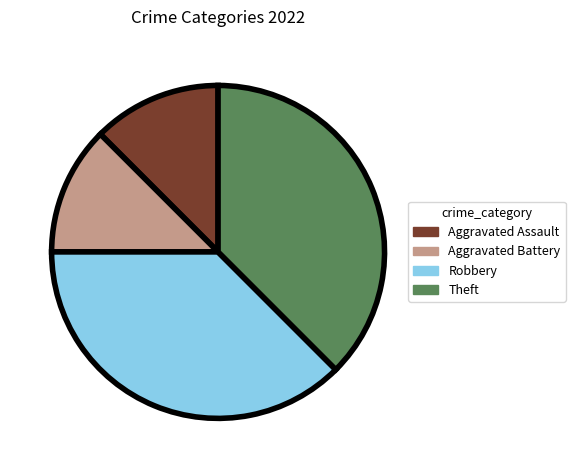

Between Aggravated Battery and Robbery, which is larger?

Robbery